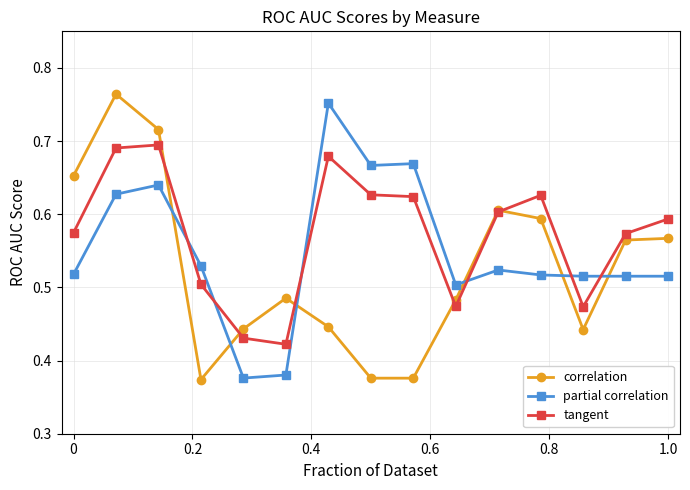

How many intersections are there between partial correlation and correlation?

6